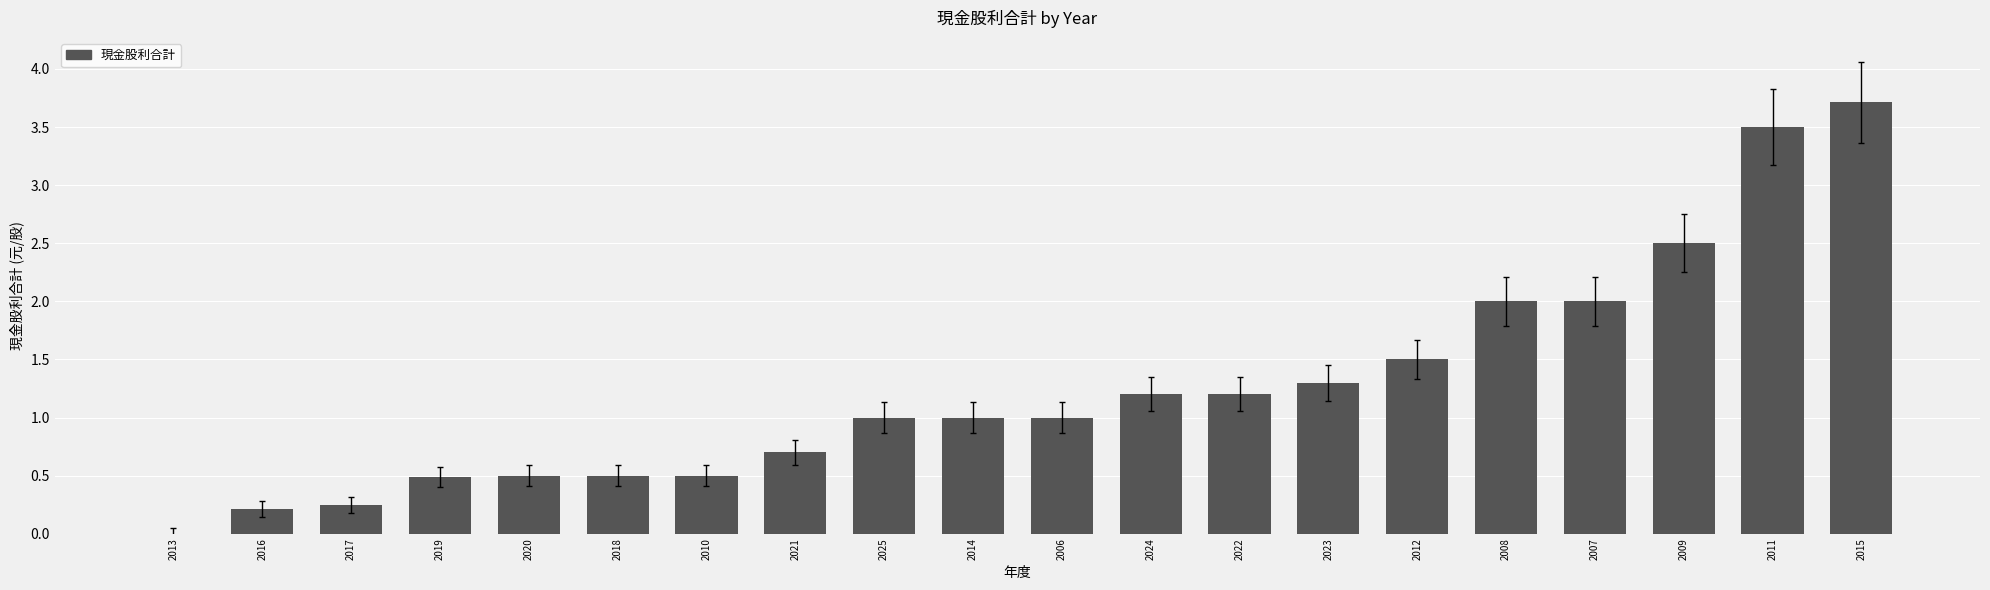

What is the sum of all values?

25.1